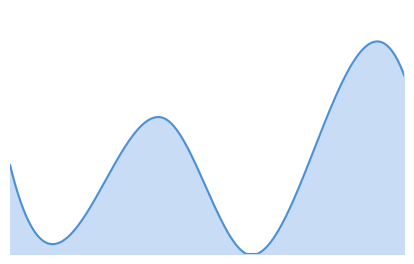

How many lines are shown in the chart?

1